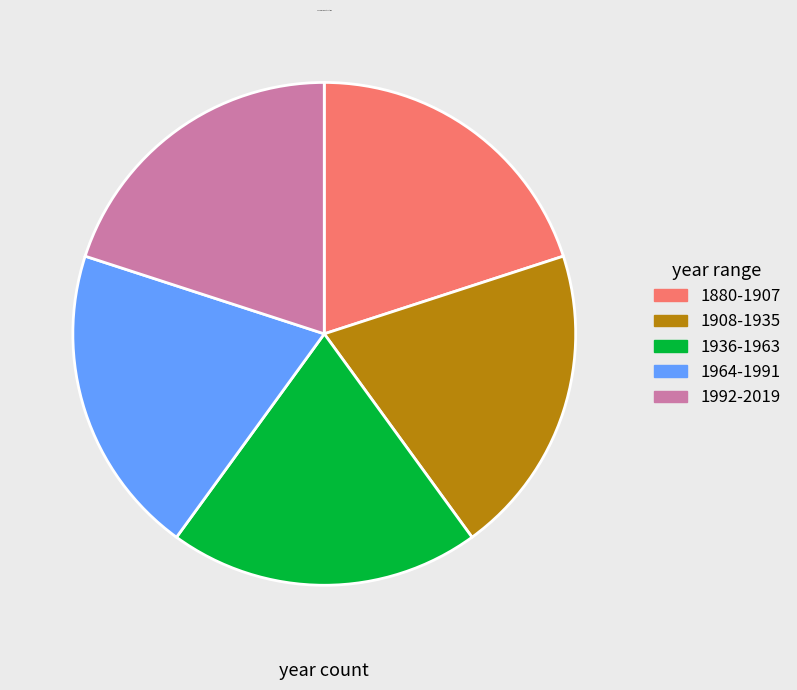

The 1936-1963 slice represents 20% of the pie. True or false?

True